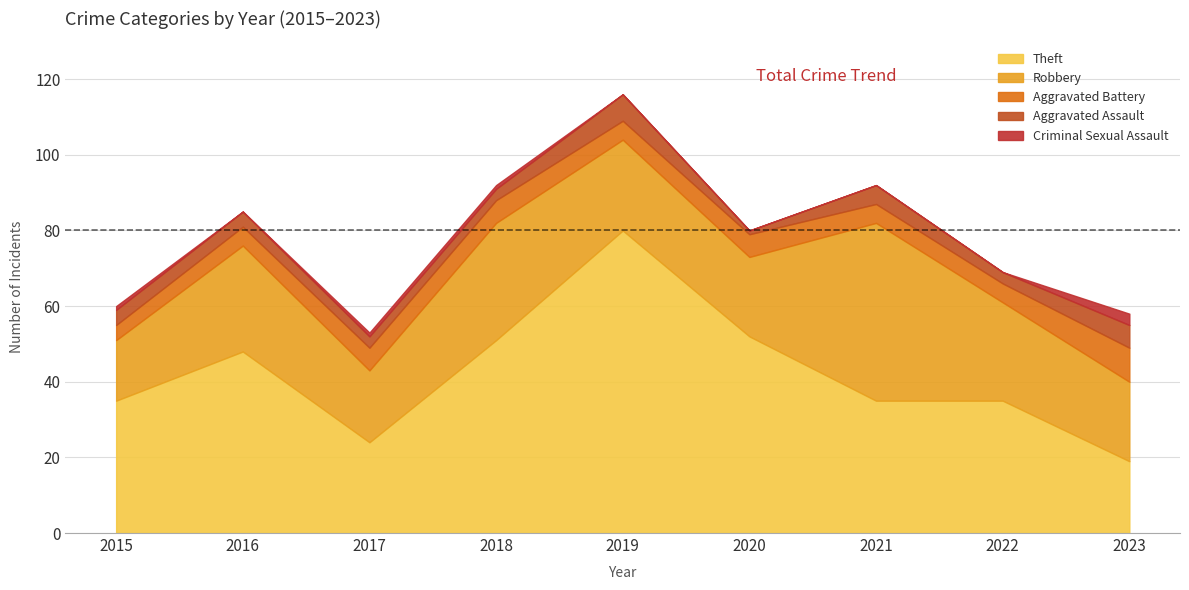

Reading right to left, list all the values displayed in this chart.

Theft: 2023=19	2022=35	2021=35	2020=52	2019=80	2018=51	2017=24	2016=48	2015=35
Robbery: 2023=21	2022=26	2021=47	2020=21	2019=24	2018=31	2017=19	2016=28	2015=16
Aggravated Battery: 2023=9	2022=5	2021=5	2020=6	2019=5	2018=6	2017=6	2016=5	2015=4
Aggravated Assault: 2023=6	2022=3	2021=5	2020=1	2019=7	2018=3	2017=3	2016=4	2015=4
Criminal Sexual Assault: 2023=3	2022=0	2021=0	2020=0	2019=0	2018=1	2017=1	2016=0	2015=1